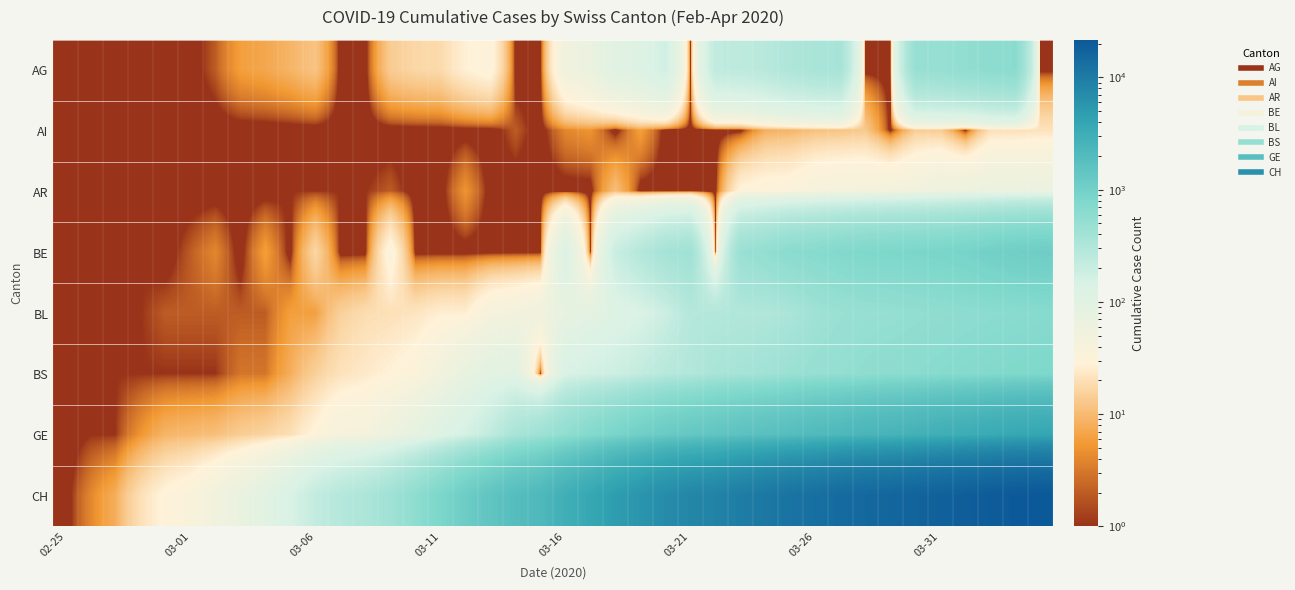

Reading left to right, extract all data points from this chart.

AG: 0.1	1.0	0.1	1.0	0.1	0.1	2.0	6.0	7.0	9.0	12.0	0.1	0.1	14.0	17.0	18.0	27.0	32.0	0.1	0.1	52.0	67.0	101.0	118.0	168.0	0.1	232.0	241.0	266.0	319.0	349.0	364.0	0.1	0.1	481.0	499.0	549.0	592.0	626.0	0.1
AI: 0.1	0.1	0.1	0.1	0.1	0.1	0.1	0.1	0.1	0.1	0.1	0.1	0.1	0.1	0.1	0.1	0.1	0.1	2.0	0.1	4.0	5.0	0.1	6.0	0.1	0.1	0.1	0.1	8.0	9.0	11.0	12.0	13.0	0.1	14.0	14.0	0.1	20.0	20.0	21.0
AR: 0.1	0.1	0.1	0.1	0.1	0.1	0.1	0.1	0.1	1.0	1.0	1.0	1.0	2.0	0.1	0.1	5.0	0.1	0.1	0.1	0.1	0.1	11.0	0.1	0.1	0.1	0.1	30.0	33.0	34.0	42.0	44.0	45.0	48.0	50.0	58.0	61.0	64.0	65.0	66.0
BE: 0.1	0.1	0.1	1.0	0.1	2.0	4.0	0.1	6.0	0.1	17.0	0.1	0.1	34.0	0.1	0.1	0.1	0.1	0.1	0.1	123.0	0.1	193.0	282.0	377.0	418.0	0.1	470.0	532.0	624.0	660.0	718.0	767.0	798.0	826.0	856.0	909.0	1003.0	1073.0	1106.0
BL: 0.1	0.1	0.1	1.0	2.0	2.0	2.0	2.0	2.0	6.0	6.0	15.0	19.0	20.0	22.0	26.0	26.0	42.0	47.0	54.0	76.0	89.0	116.0	134.0	184.0	282.0	289.0	302.0	306.0	341.0	422.0	466.0	502.0	511.0	539.0	561.0	588.0	610.0	625.0	656.0
BS: 0.1	0.1	1.0	1.0	1.0	1.0	1.0	3.0	3.0	8.0	15.0	21.0	24.0	28.0	33.0	49.0	73.0	92.0	100.0	0.1	143.0	164.0	181.0	220.0	270.0	297.0	356.0	374.0	410.0	462.0	501.0	530.0	569.0	605.0	617.0	653.0	687.0	714.0	754.0	767.0
GE: 0.1	1.0	1.0	5.0	9.0	10.0	11.0	14.0	16.0	20.0	30.0	43.0	45.0	60.0	80.0	114.0	155.0	227.0	351.0	435.0	556.0	710.0	863.0	1041.0	1212.0	1350.0	1453.0	1611.0	1729.0	1870.0	2073.0	2231.0	2436.0	2547.0	2761.0	3003.0	3180.0	3469.0	3678.0	3816.0
CH: 0.1	4.0	8.0	20.0	30.0	36.0	50.0	69.0	97.0	142.0	219.0	280.0	327.0	419.0	570.0	807.0	1125.0	1463.0	1870.0	2165.0	2959.0	3727.0	4807.0	5794.0	7022.0	7915.0	8509.0	9749.0	10853.0	11994.0	13085.0	14388.0	15229.0	15831.0	16951.0	17876.0	18940.0	20034.0	21011.0	21587.0